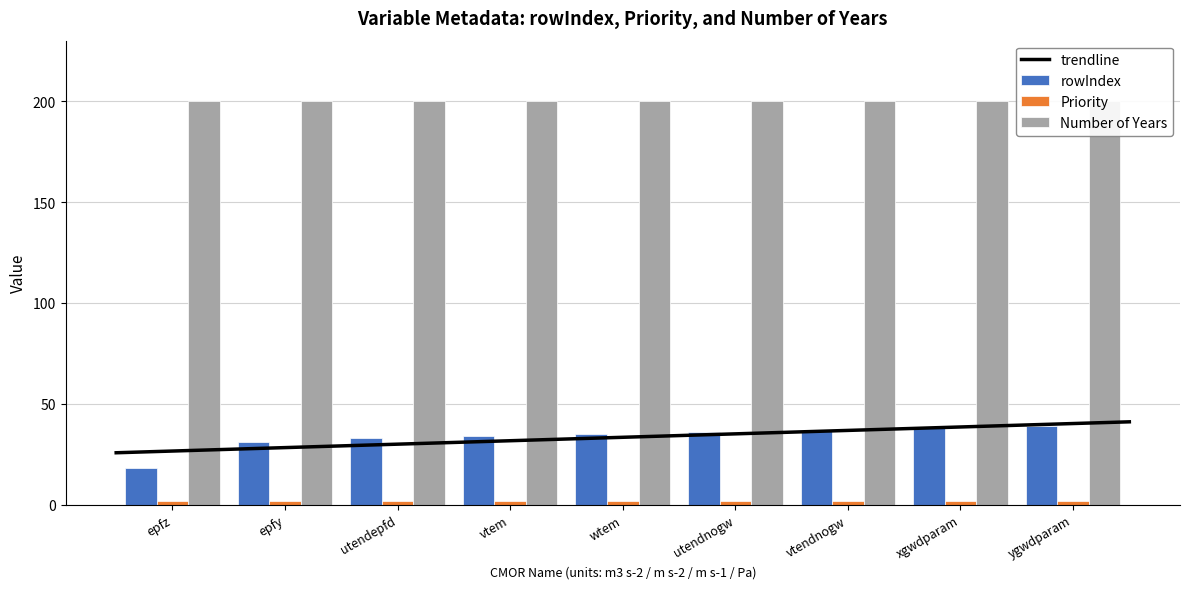

Does the chart contain any negative values?

No